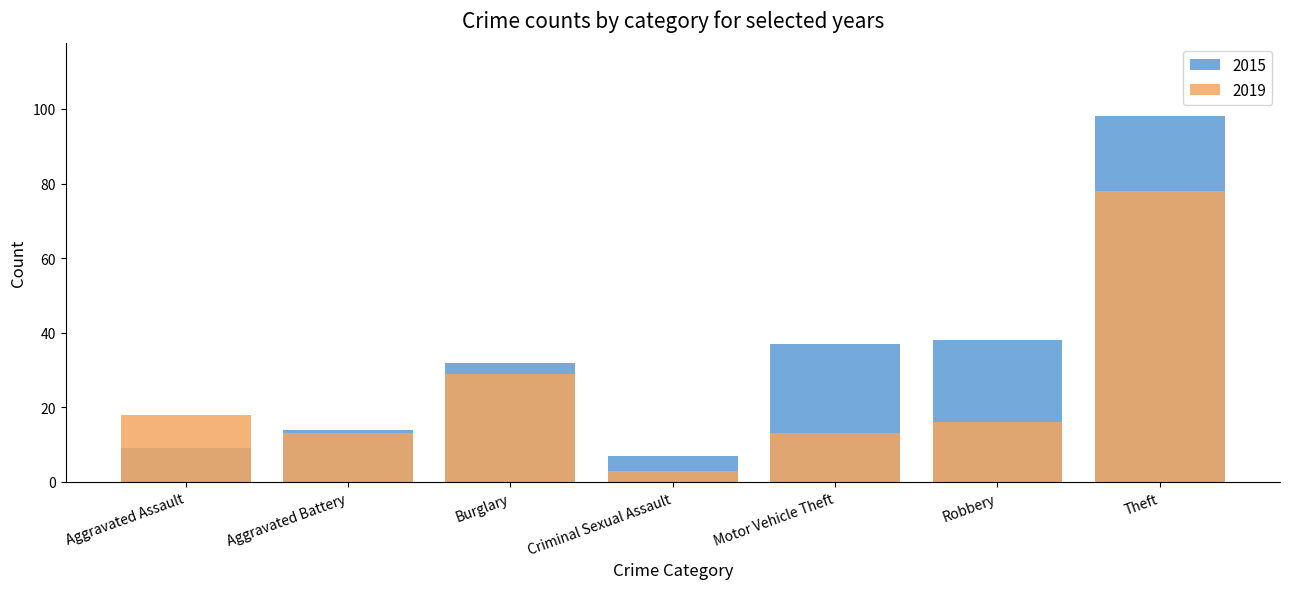

At how many categories does at least one series exceed 76?

1